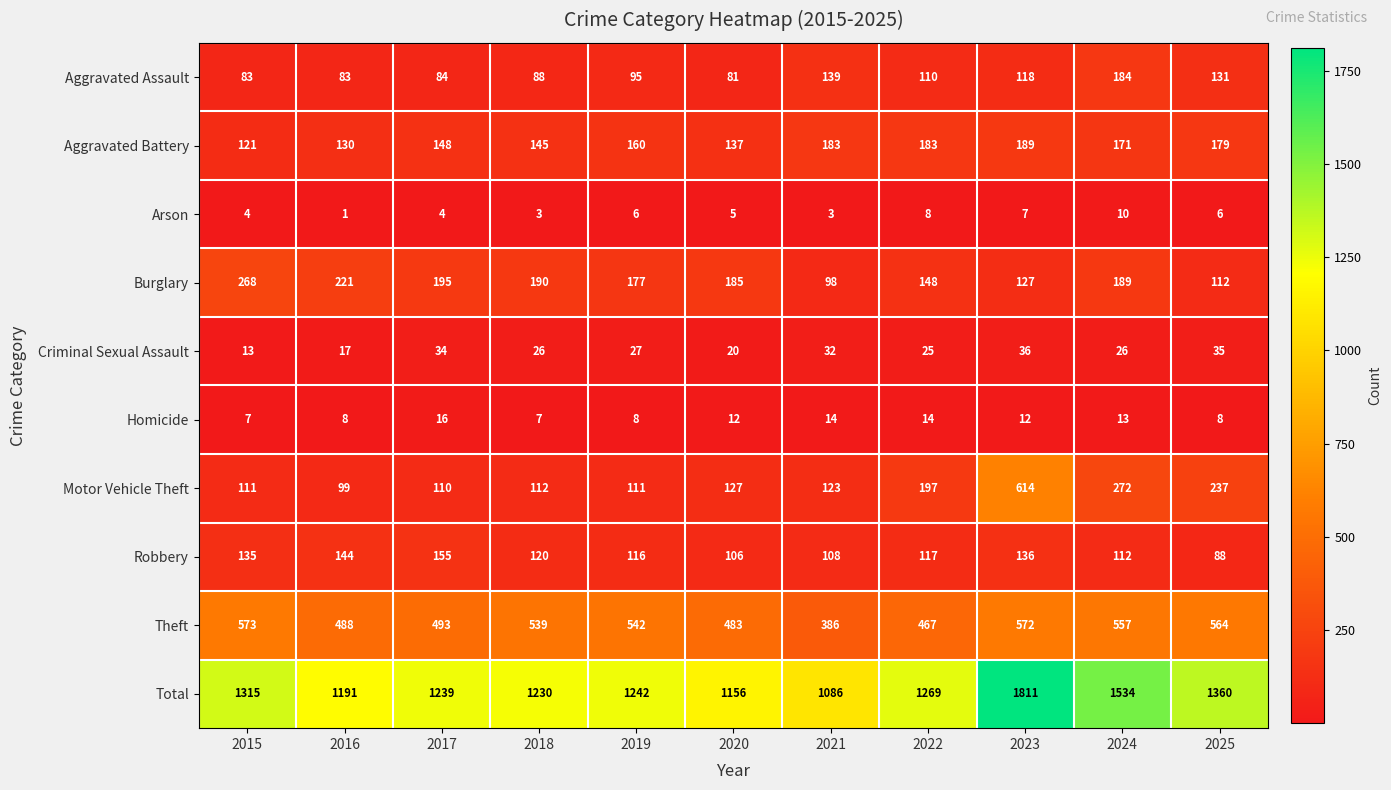

What is the difference between the second highest and second lowest values in the Robbery series?

38